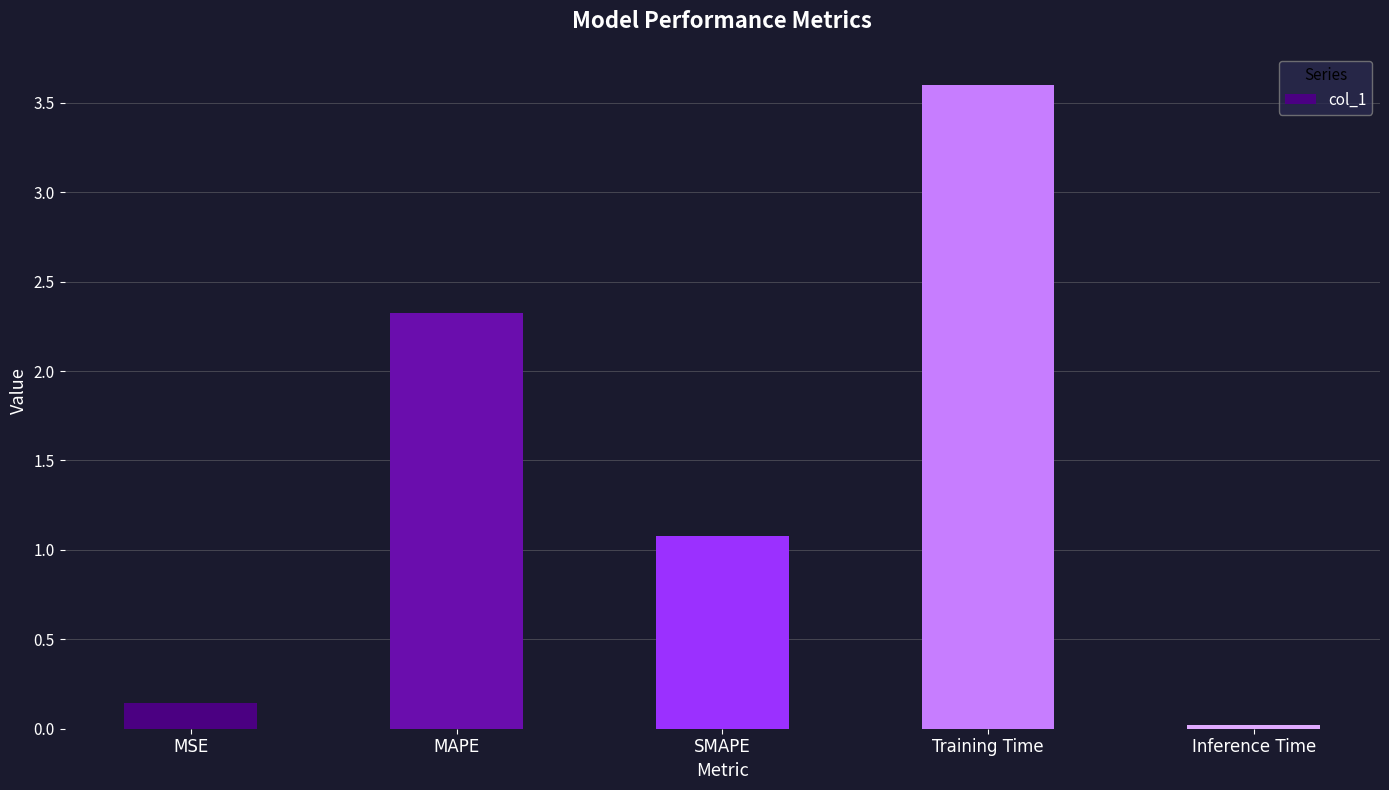

Is it true that the value at SMAPE is 0.3?

False